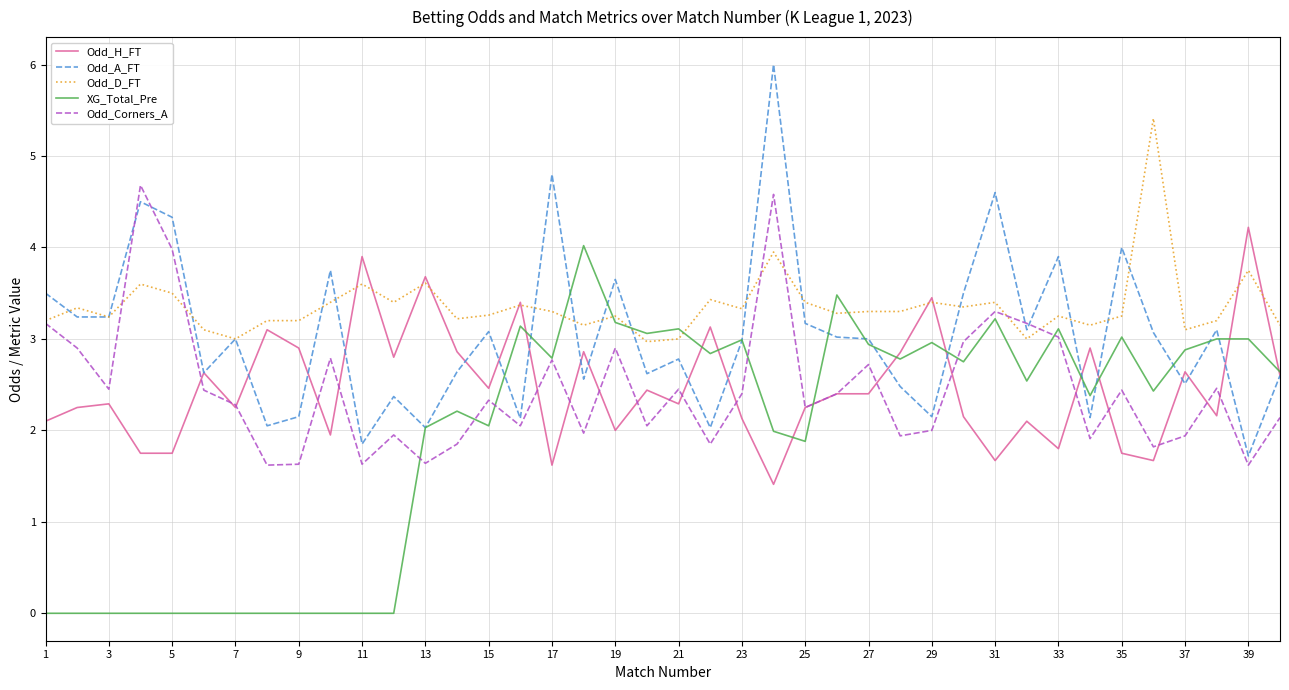

At how many categories does at least one series exceed 2?

40